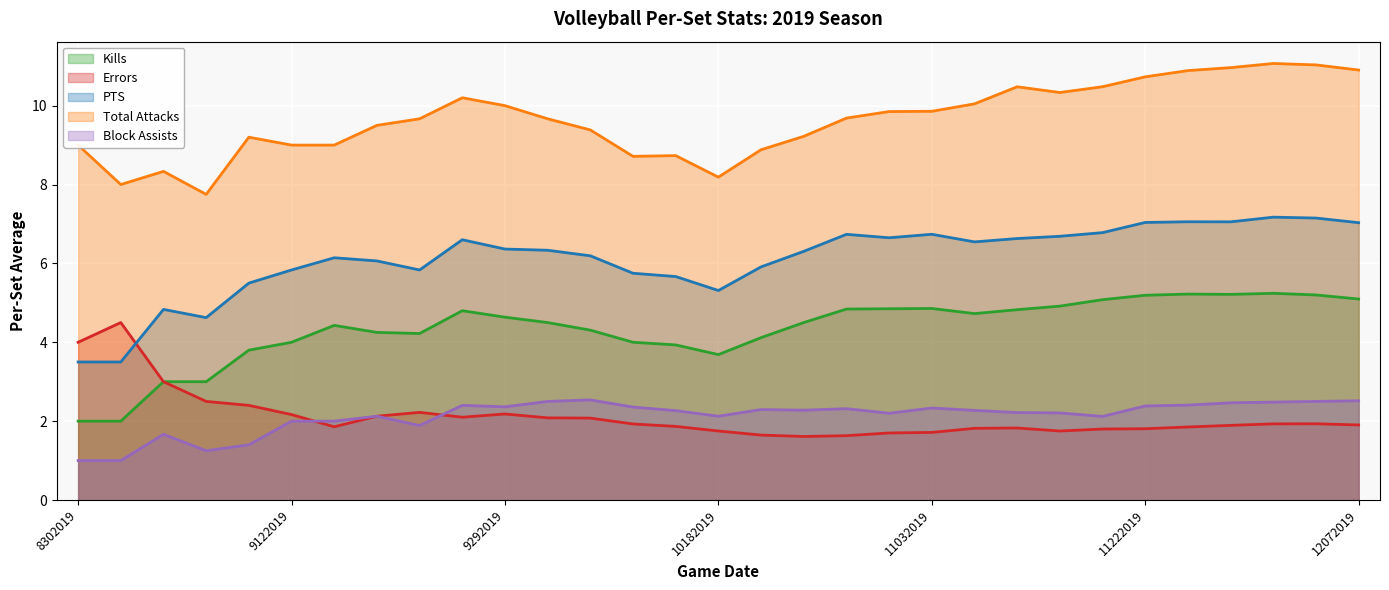

Reading left to right, what are all the values shown in this chart?

Kills: 2.0	2.0	3.0	3.0	3.8	4.0	4.4	4.2	4.2	4.8	4.6	4.5	4.3	4.0	3.9	3.7	4.1	4.5	4.8	4.8	4.9	4.7	4.8	4.9	5.1	5.2	5.2	5.2	5.2	5.2	5.1
Errors: 4.0	4.5	3.0	2.5	2.4	2.2	1.9	2.1	2.2	2.1	2.2	2.1	2.1	1.9	1.9	1.8	1.6	1.6	1.6	1.7	1.7	1.8	1.8	1.8	1.8	1.8	1.9	1.9	1.9	1.9	1.9
PTS: 3.5	3.5	4.8	4.6	5.5	5.8	6.1	6.1	5.8	6.6	6.4	6.3	6.2	5.8	5.7	5.3	5.9	6.3	6.7	6.7	6.7	6.5	6.6	6.7	6.8	7.0	7.1	7.1	7.2	7.2	7.0
Total Attacks: 9.0	8.0	8.3	7.8	9.2	9.0	9.0	9.5	9.7	10.2	10.0	9.7	9.4	8.7	8.7	8.2	8.9	9.2	9.7	9.8	9.9	10.0	10.5	10.3	10.5	10.7	10.9	11.0	11.1	11.0	10.9
Block Assists: 1.0	1.0	1.7	1.2	1.4	2.0	2.0	2.1	1.9	2.4	2.4	2.5	2.5	2.4	2.3	2.1	2.3	2.3	2.3	2.2	2.3	2.3	2.2	2.2	2.1	2.4	2.4	2.5	2.5	2.5	2.5